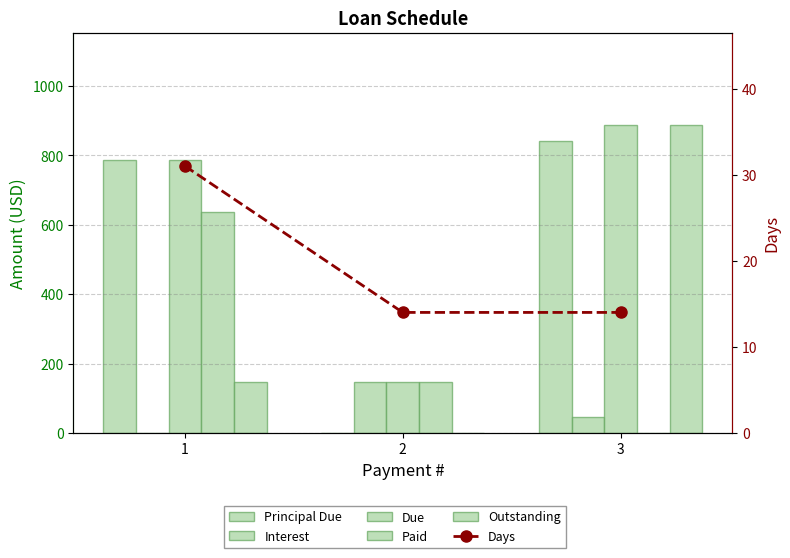

Is the value of Due at 3 greater than the value of Principal Due at 1?

Yes